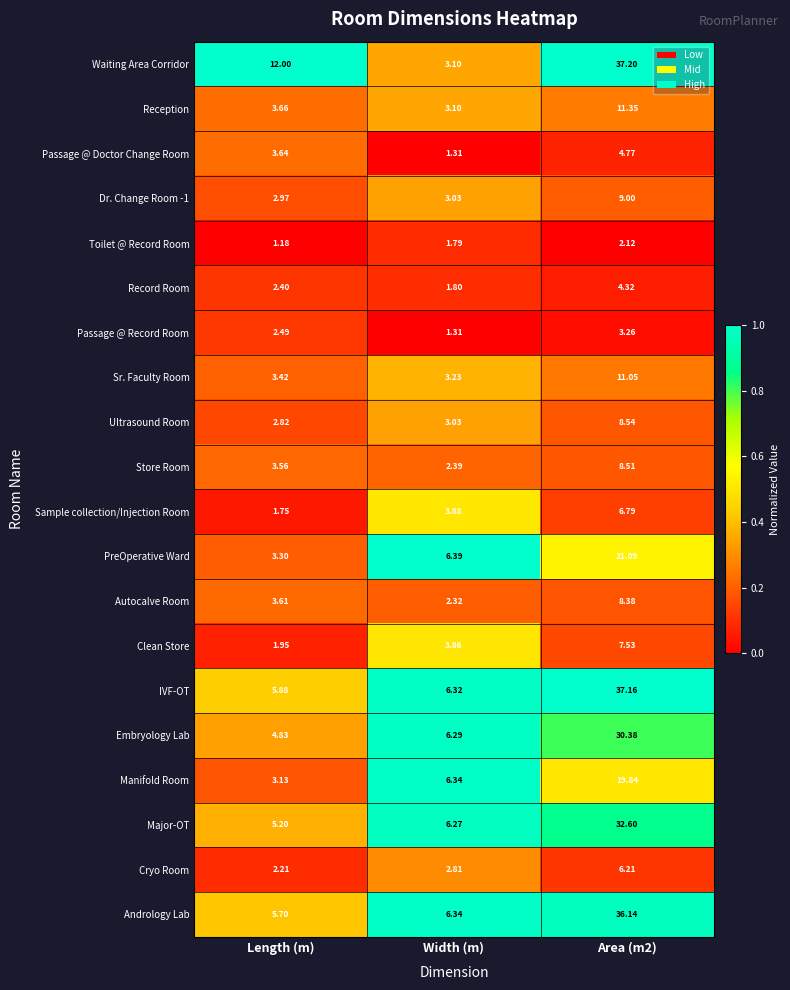

Which series changed the most between Width (m) and Area (m2)?

Waiting Area Corridor